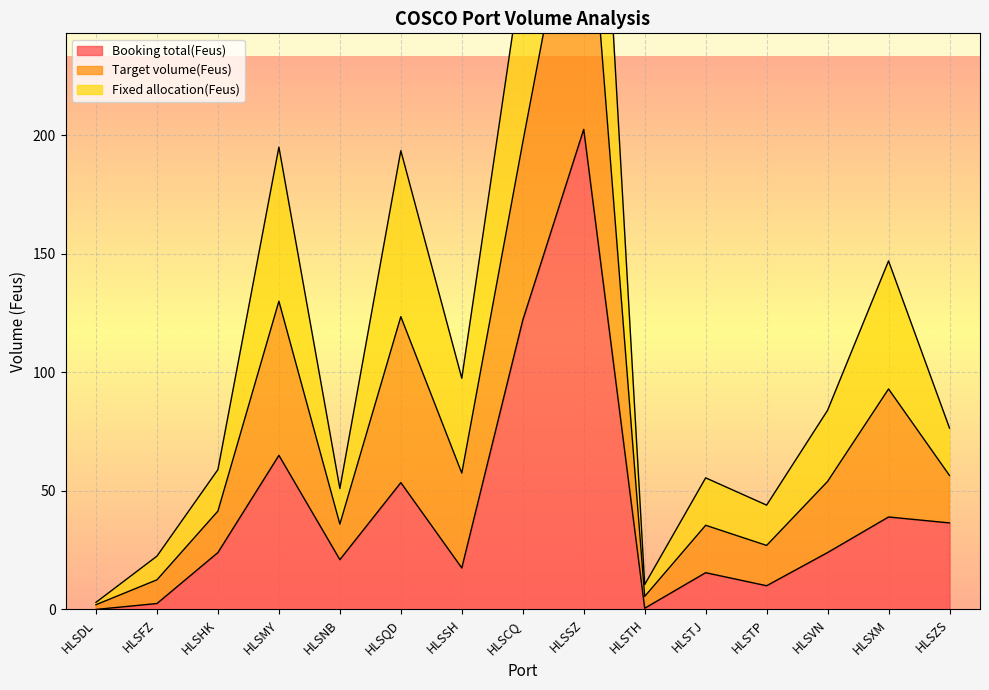

What is the label of the 15th point from the right?

HLSDL